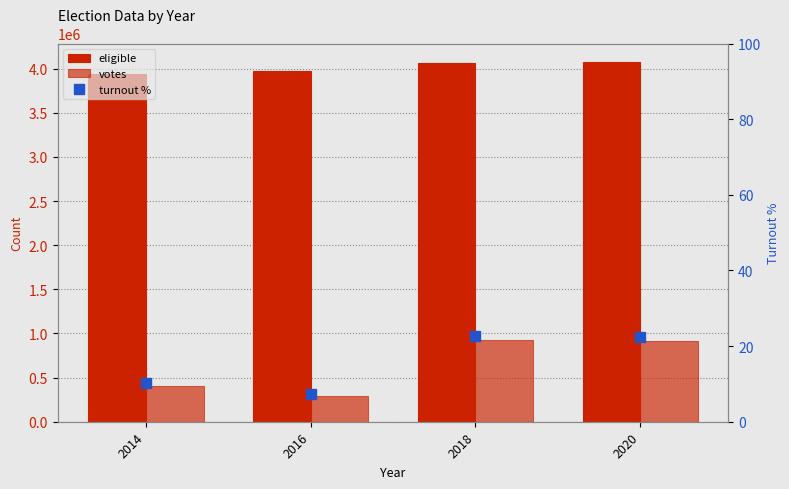

Are the bars horizontal?

No